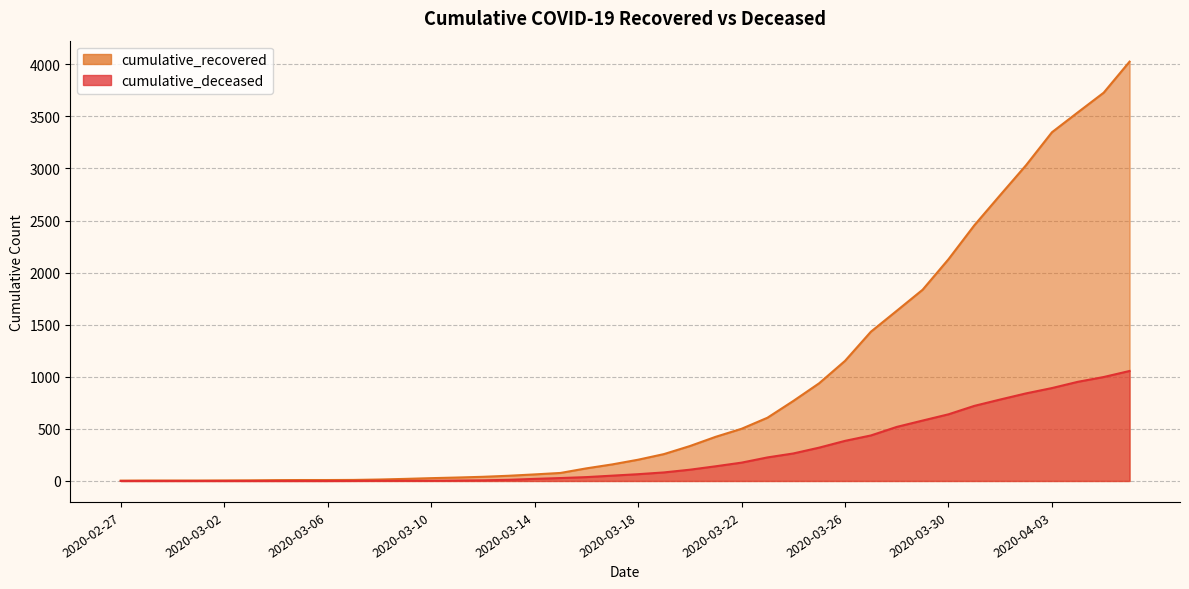

What is the total value across all series at 2020-03-30?

2769